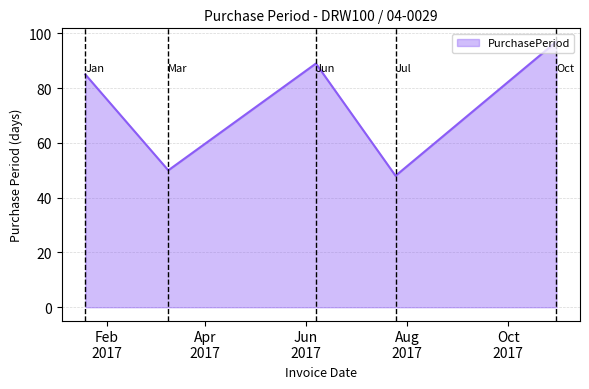

What is the sum of all values?

369